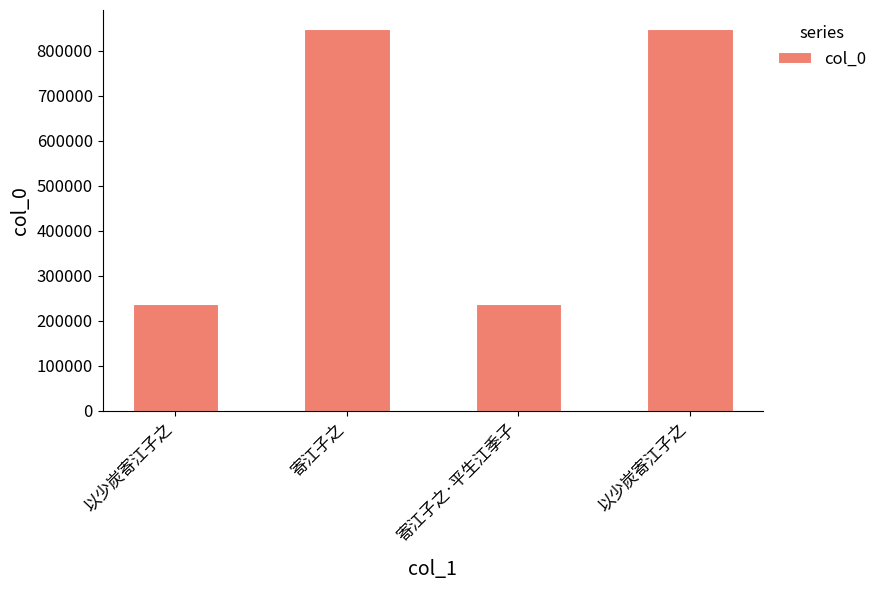

At which label does the data first exceed 848177?

寄江子之